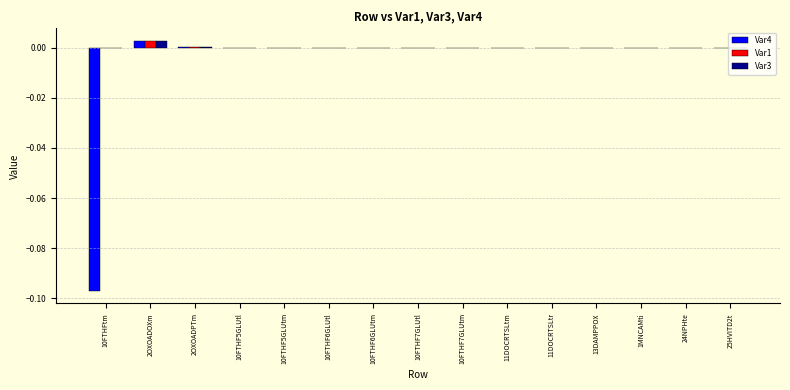

At which category is the sum across all series the highest?

2OXOADOXm